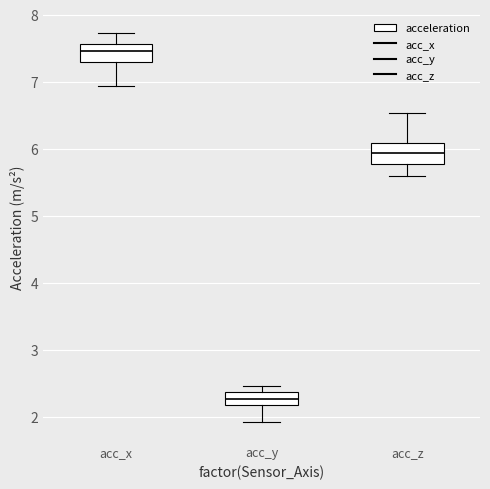

Where does the lower whisker of the box for acc_x end on the y-axis? The values are not printed on the chart, so give them approximately, as read against the axis.

6.9